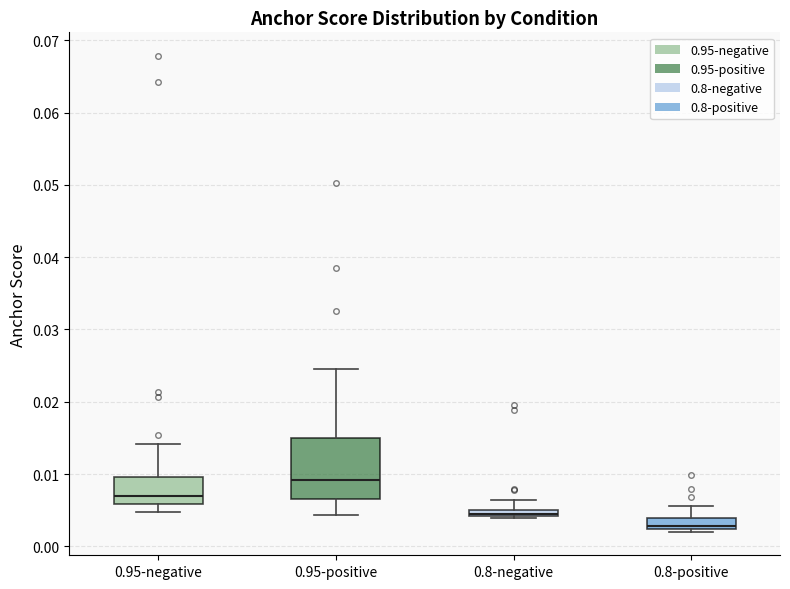

Which box is the tallest, from its lower edge to its upper edge?

0.95-positive